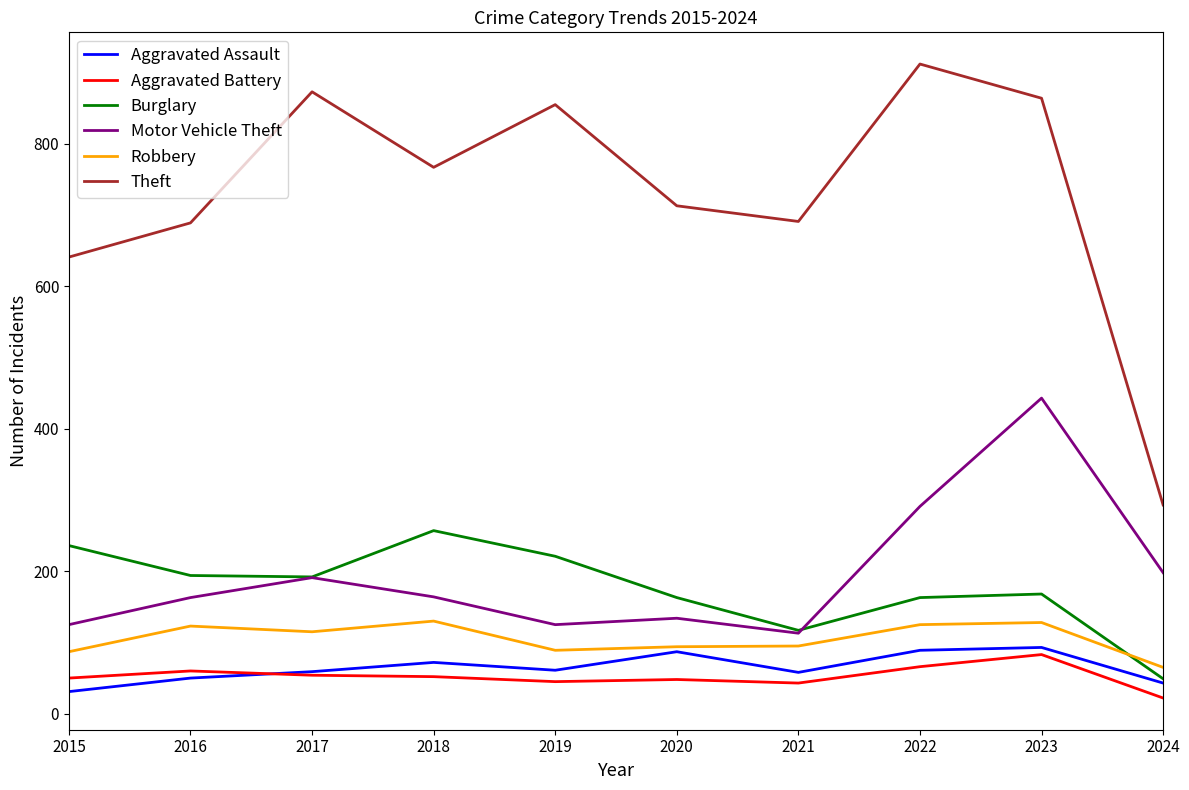

Which series has the largest total across all categories?

Theft